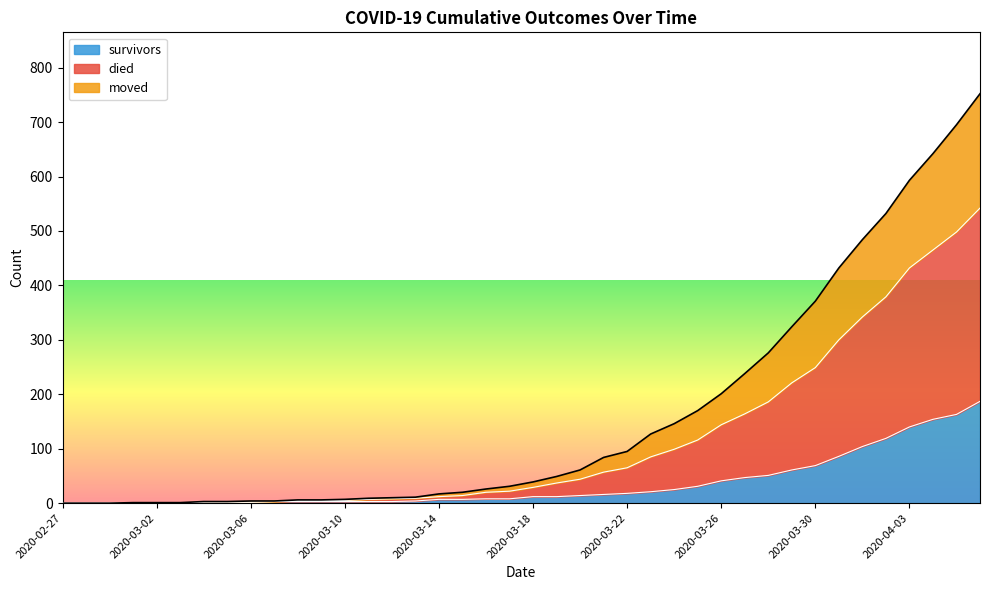

What is the highest value of the survivors series?

187